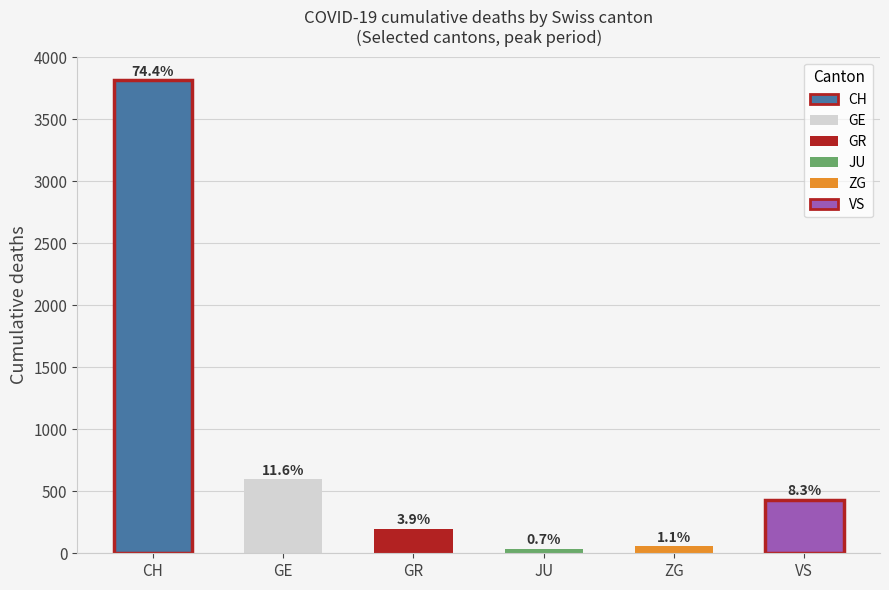

What is the average value?

854